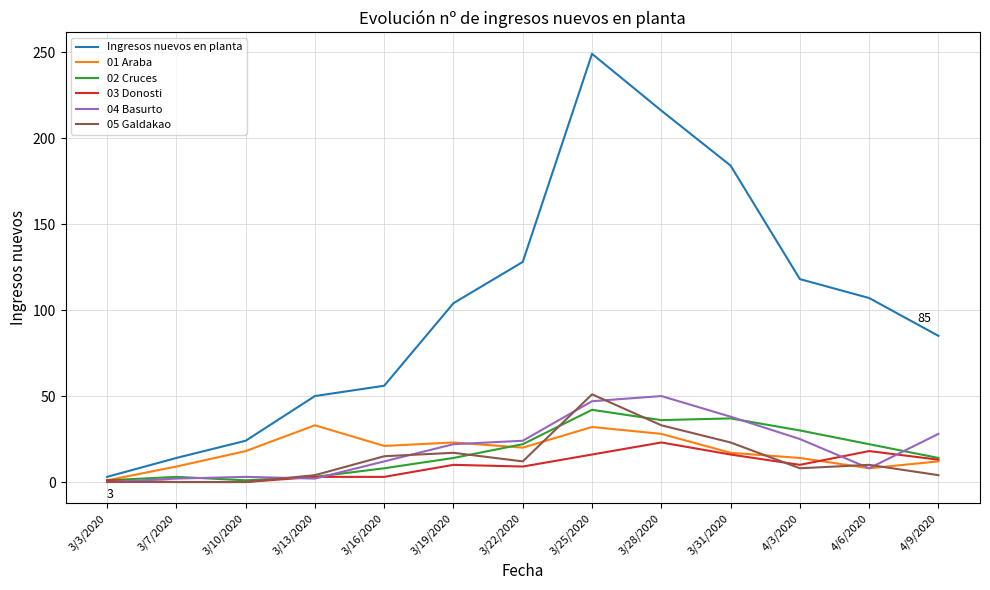

The value of 01 Araba at 3/13/2020 is 33. True or false?

True